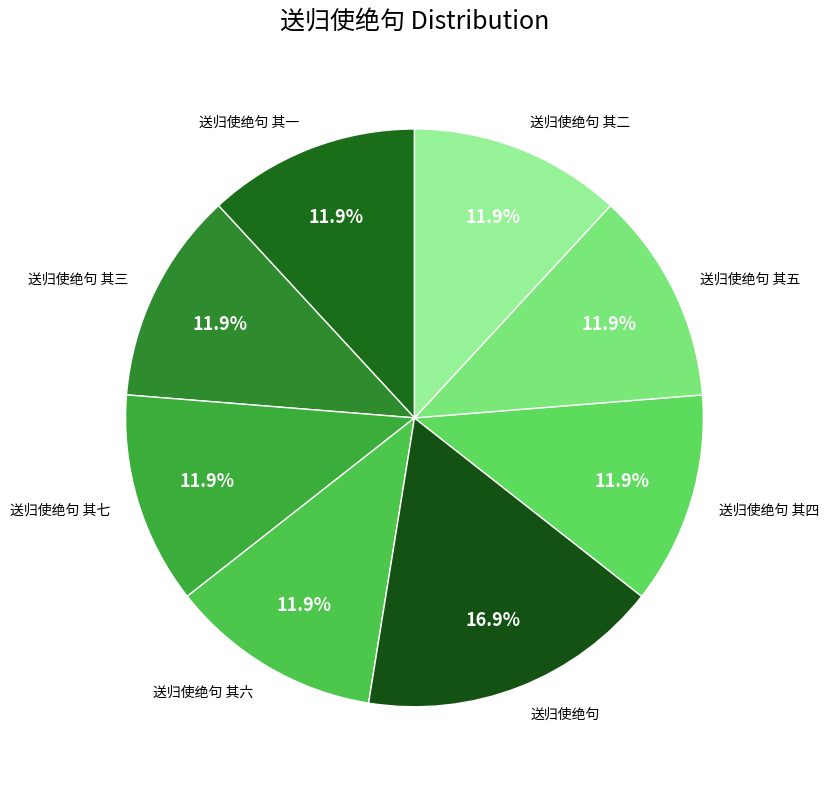

What percentage is the 送归使绝句 其七 slice, to the nearest percent?

12%